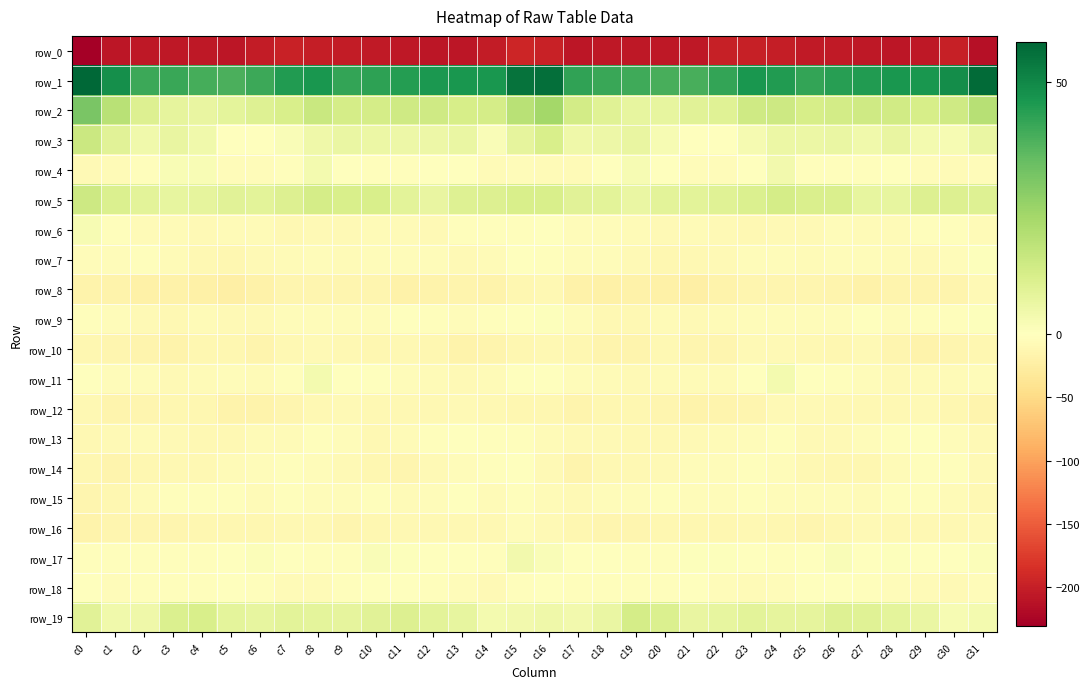

What is the average value of the row_3 series?

4.9